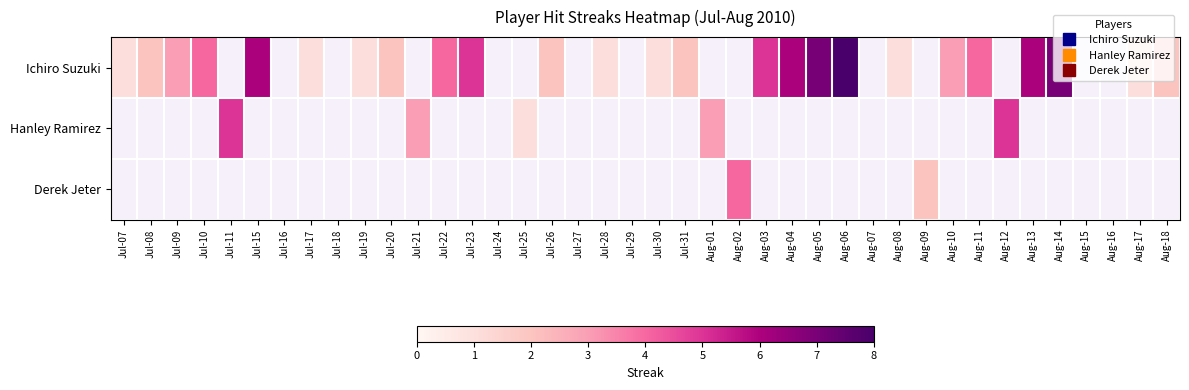

Which series changed the most between Jul-22 and Aug-17?

Ichiro Suzuki